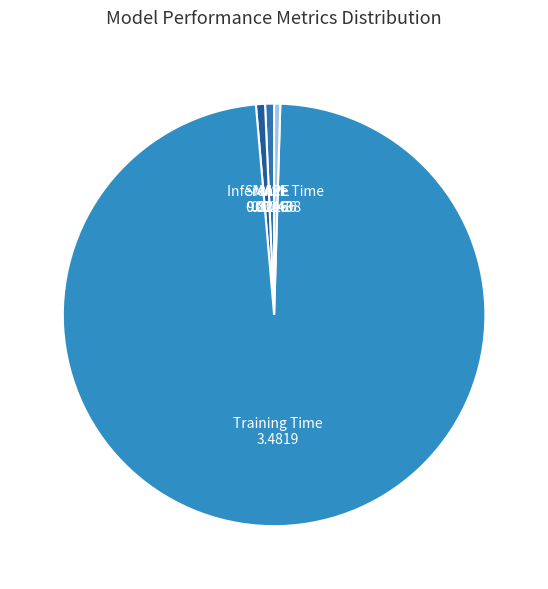

True or false: SMAPE accounts for 9% of the total.

False